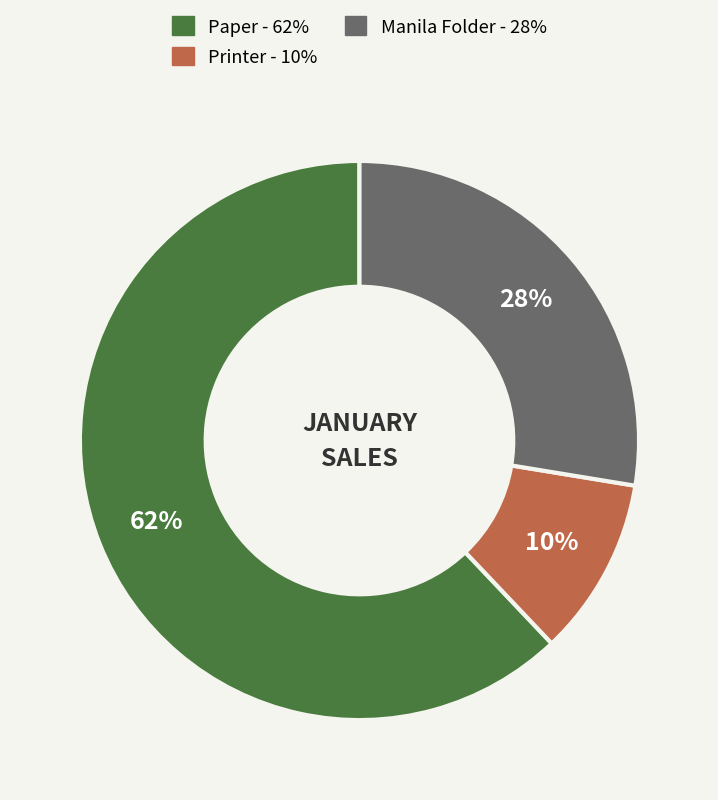

Which has a higher value, Printer or Manila Folder?

Manila Folder